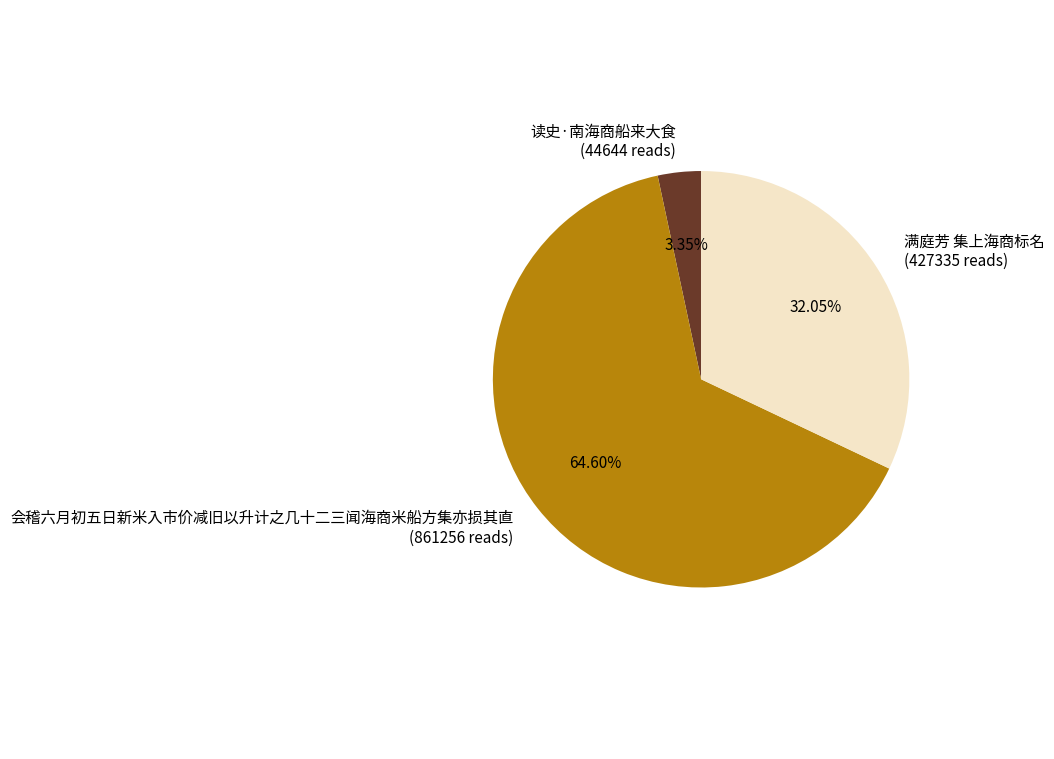

What is the largest slice in the pie chart?

会稽六月初五日新米入市价减旧以升计之几十二三闻海商米船方集亦损其直